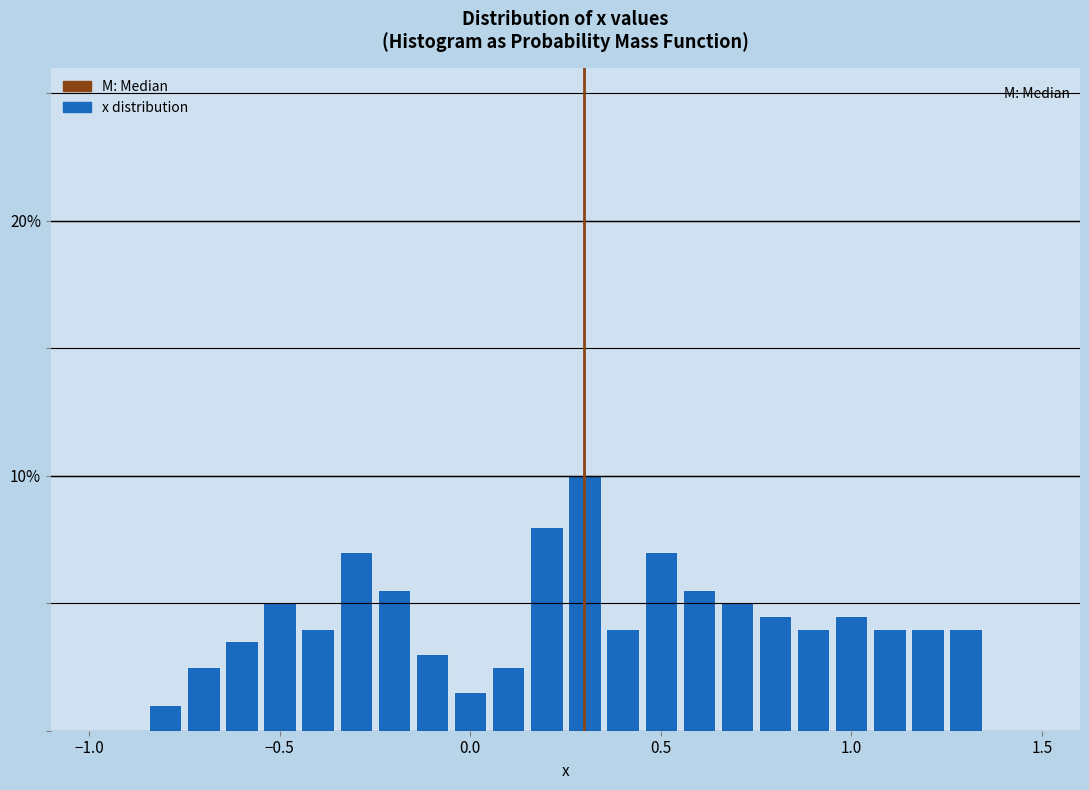

Around what value on the x-axis is the tallest bar? Give the approximate position of its centre, as read against the axis.

0.30